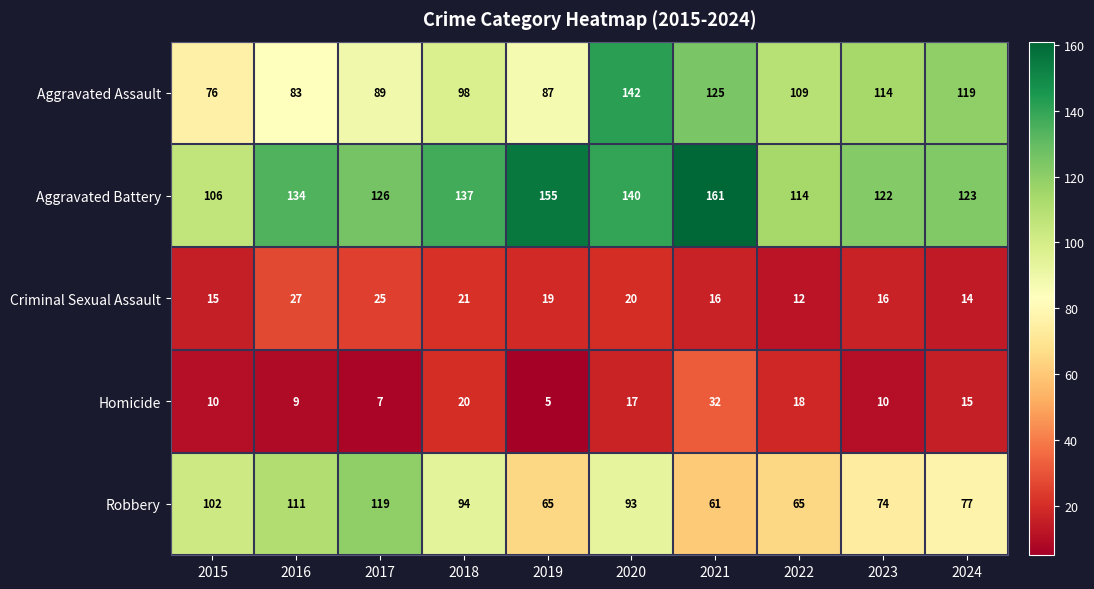

Rank the series at 2019 from highest to lowest value.

Aggravated Battery, Aggravated Assault, Robbery, Criminal Sexual Assault, Homicide